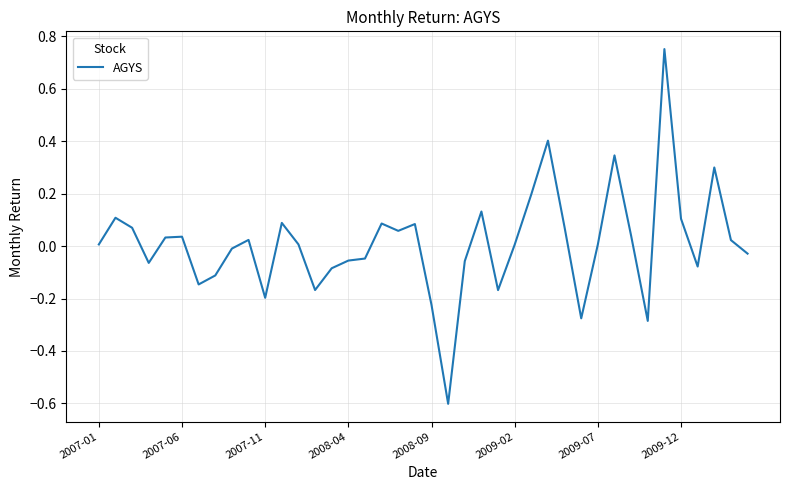

What is the difference between the maximum and minimum values?

1.4